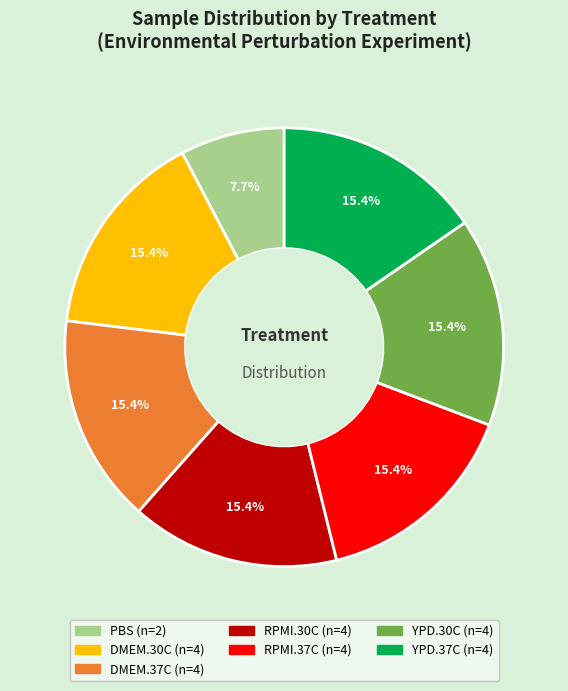

Is it true that RPMI.37C is 15% of the pie?

True